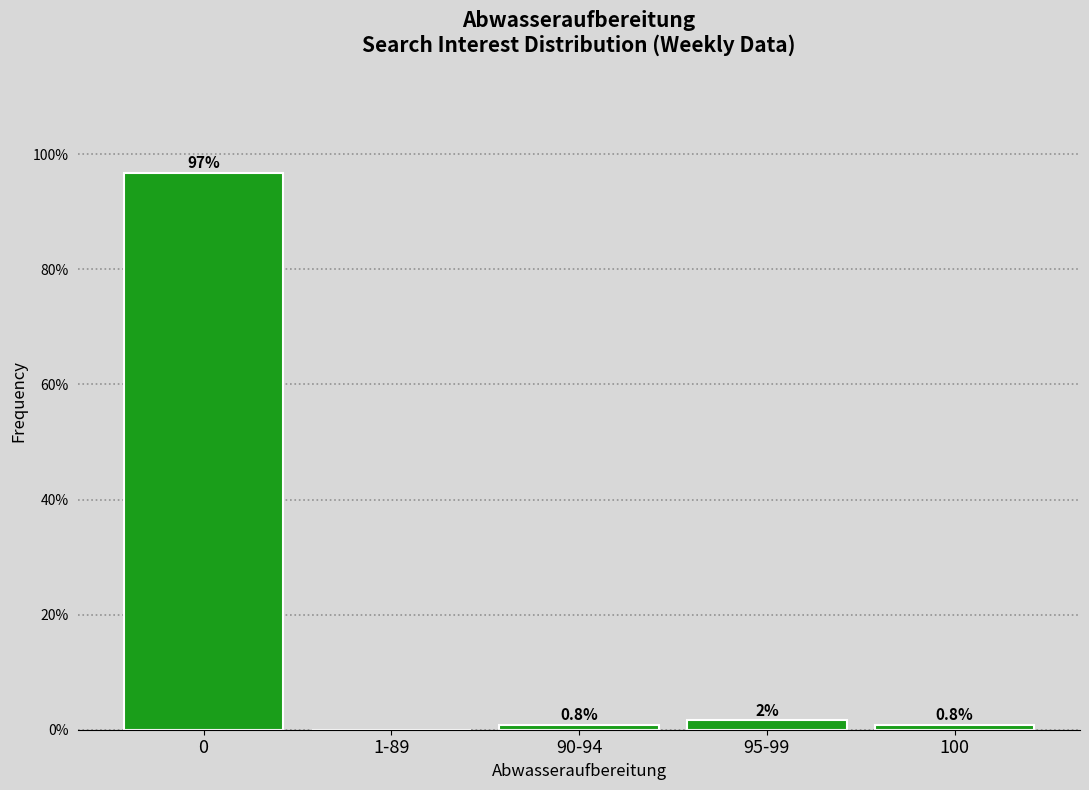

What is the greatest value displayed?

96.7